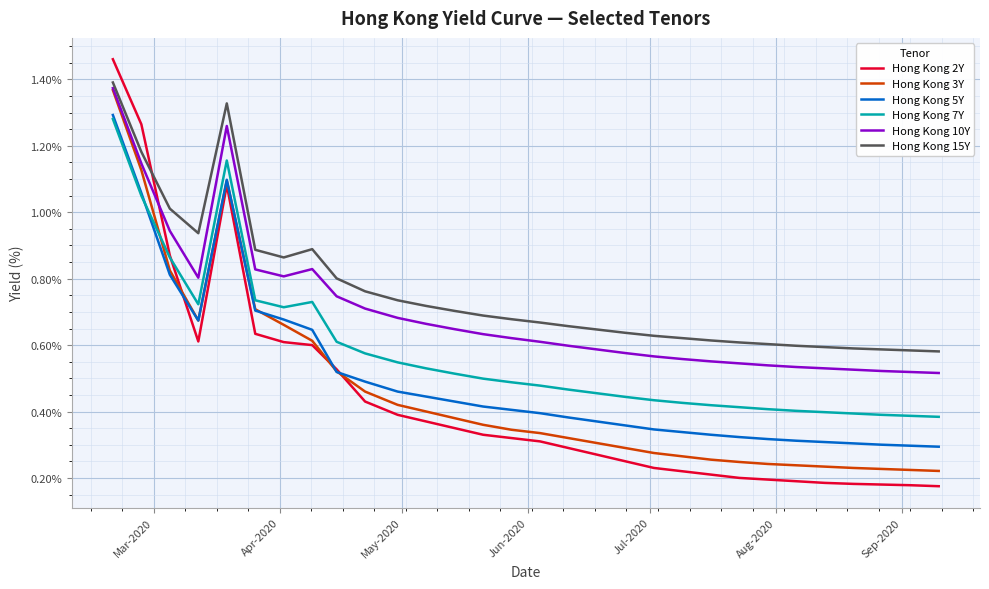

Which series has the largest total across all categories?

Hong Kong 15Y